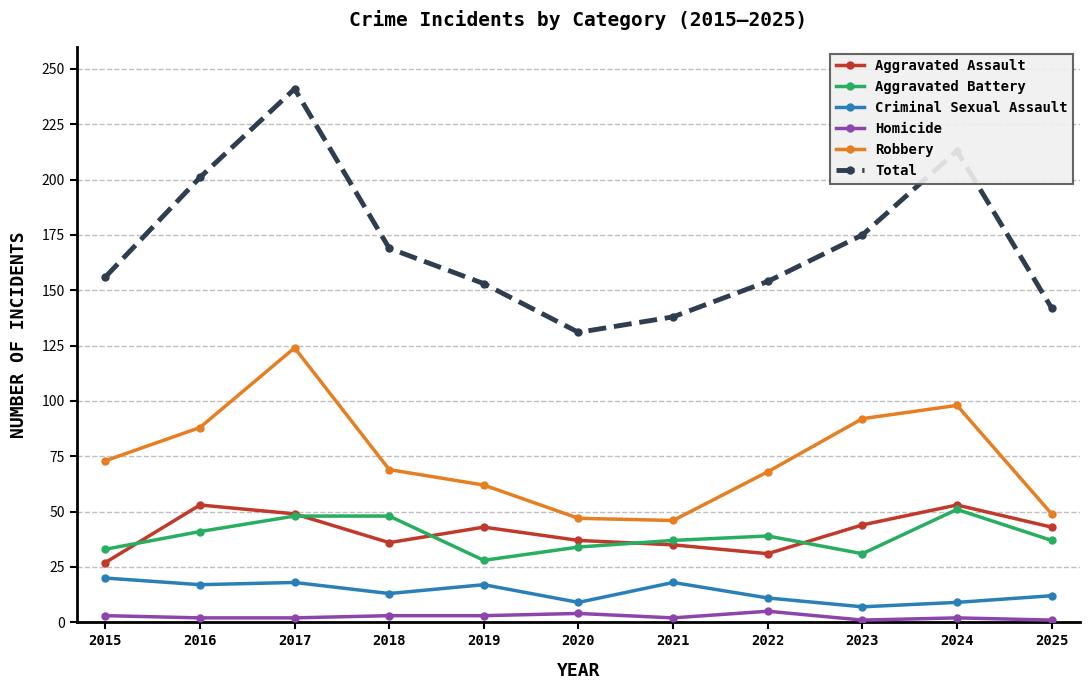

What is the value of the Aggravated Assault point at the 9th from the left?

44